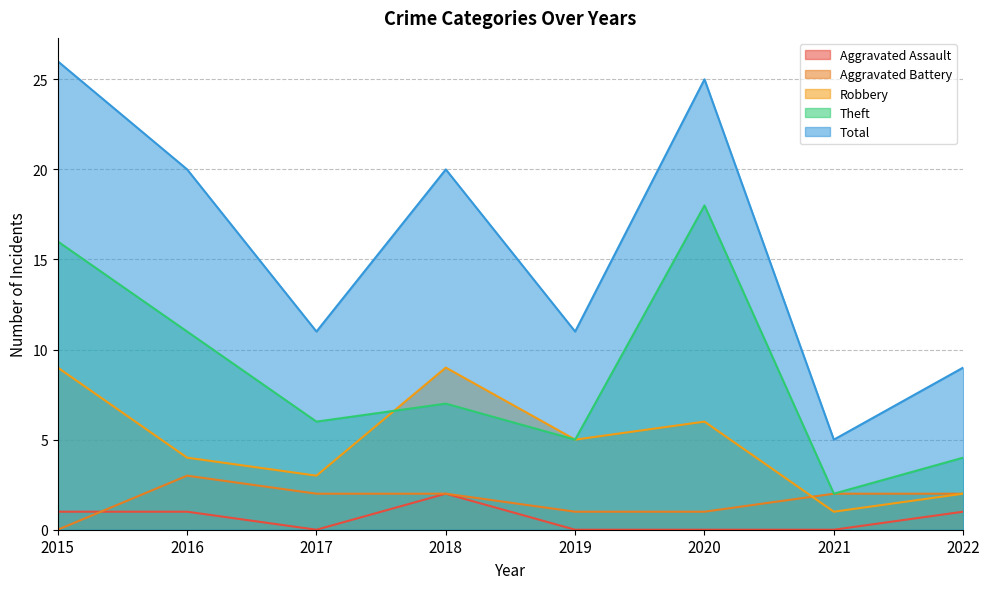

Reading right to left, what are all the values shown in this chart?

Aggravated Assault: 2022=1	2021=0	2020=0	2019=0	2018=2	2017=0	2016=1	2015=1
Aggravated Battery: 2022=2	2021=2	2020=1	2019=1	2018=2	2017=2	2016=3	2015=0
Robbery: 2022=2	2021=1	2020=6	2019=5	2018=9	2017=3	2016=4	2015=9
Theft: 2022=4	2021=2	2020=18	2019=5	2018=7	2017=6	2016=11	2015=16
Total: 2022=9	2021=5	2020=25	2019=11	2018=20	2017=11	2016=20	2015=26